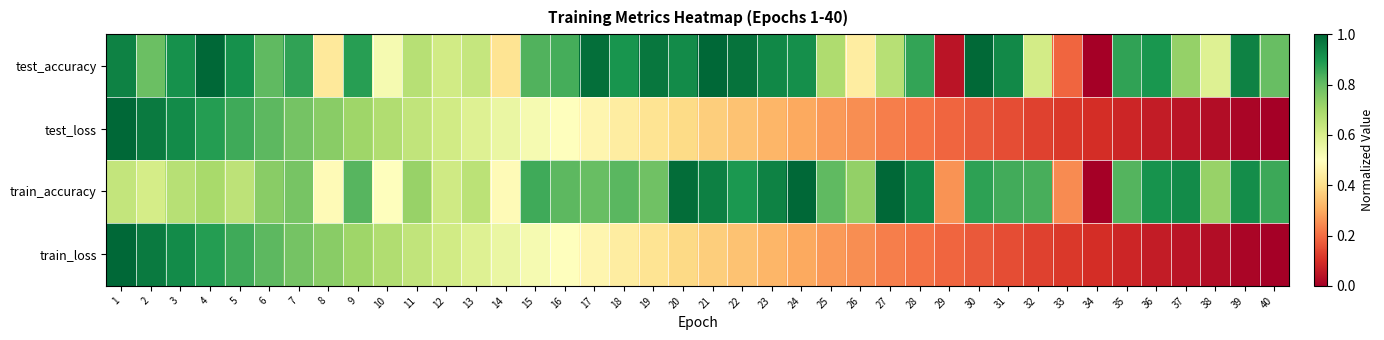

Reading right to left, extract all data points from this chart.

test_accuracy: 40=0.8	39=0.9	38=0.6	37=0.7	36=0.9	35=0.9	34=0.0	33=0.2	32=0.6	31=0.9	30=1.0	29=0.0	28=0.9	27=0.7	26=0.4	25=0.7	24=0.9	23=0.9	22=1.0	21=1.0	20=0.9	19=1.0	18=0.9	17=1.0	16=0.8	15=0.8	14=0.4	13=0.6	12=0.6	11=0.7	10=0.5	9=0.9	8=0.4	7=0.9	6=0.8	5=0.9	4=1.0	3=0.9	2=0.8	1=0.9
test_loss: 40=0.0	39=0.0	38=0.0	37=0.0	36=0.1	35=0.1	34=0.1	33=0.1	32=0.1	31=0.2	30=0.2	29=0.2	28=0.2	27=0.2	26=0.3	25=0.3	24=0.3	23=0.3	22=0.3	21=0.4	20=0.4	19=0.4	18=0.4	17=0.5	16=0.5	15=0.5	14=0.6	13=0.6	12=0.6	11=0.6	10=0.7	9=0.7	8=0.7	7=0.8	6=0.8	5=0.8	4=0.9	3=0.9	2=1.0	1=1.0
train_accuracy: 40=0.9	39=0.9	38=0.7	37=0.9	36=0.9	35=0.8	34=0.0	33=0.2	32=0.8	31=0.8	30=0.9	29=0.3	28=0.9	27=1.0	26=0.7	25=0.8	24=1.0	23=0.9	22=0.9	21=0.9	20=1.0	19=0.8	18=0.8	17=0.8	16=0.8	15=0.9	14=0.5	13=0.7	12=0.6	11=0.7	10=0.5	9=0.8	8=0.5	7=0.8	6=0.7	5=0.7	4=0.7	3=0.7	2=0.6	1=0.6
train_loss: 40=0.0	39=0.0	38=0.0	37=0.0	36=0.1	35=0.1	34=0.1	33=0.1	32=0.1	31=0.2	30=0.2	29=0.2	28=0.2	27=0.2	26=0.3	25=0.3	24=0.3	23=0.3	22=0.3	21=0.4	20=0.4	19=0.4	18=0.4	17=0.5	16=0.5	15=0.5	14=0.6	13=0.6	12=0.6	11=0.6	10=0.7	9=0.7	8=0.7	7=0.8	6=0.8	5=0.8	4=0.9	3=0.9	2=1.0	1=1.0